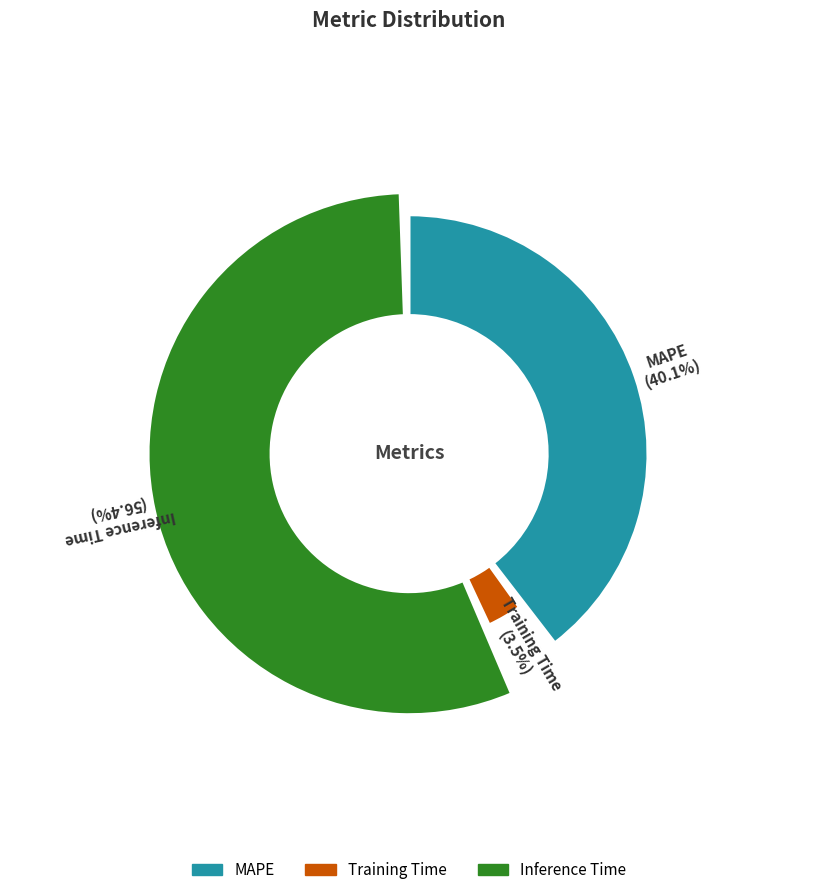

Which slice is the largest?

Inference Time